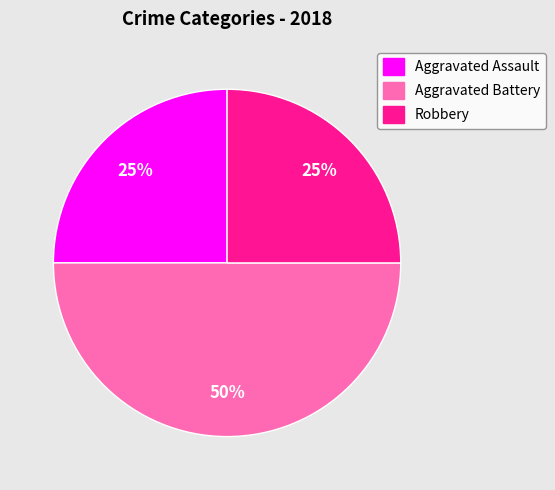

What percentage is the Aggravated Battery slice, to the nearest percent?

50%